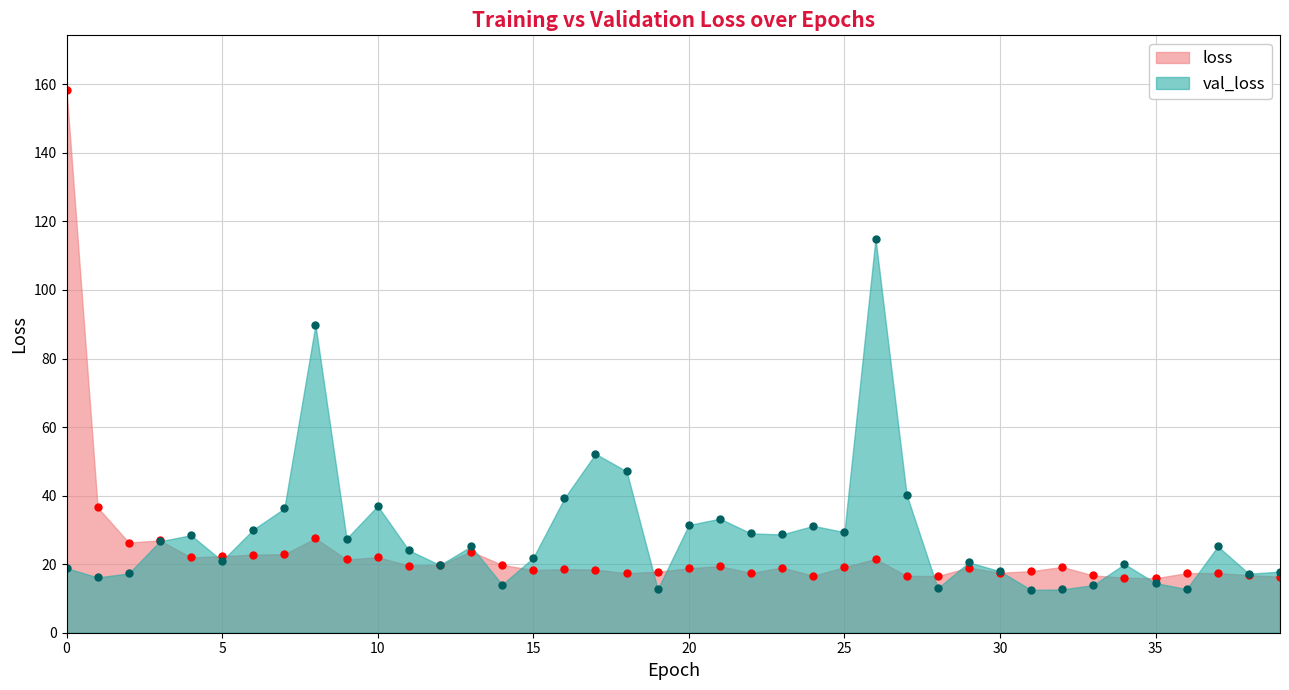

Where does the val_loss series first go above 25?

3